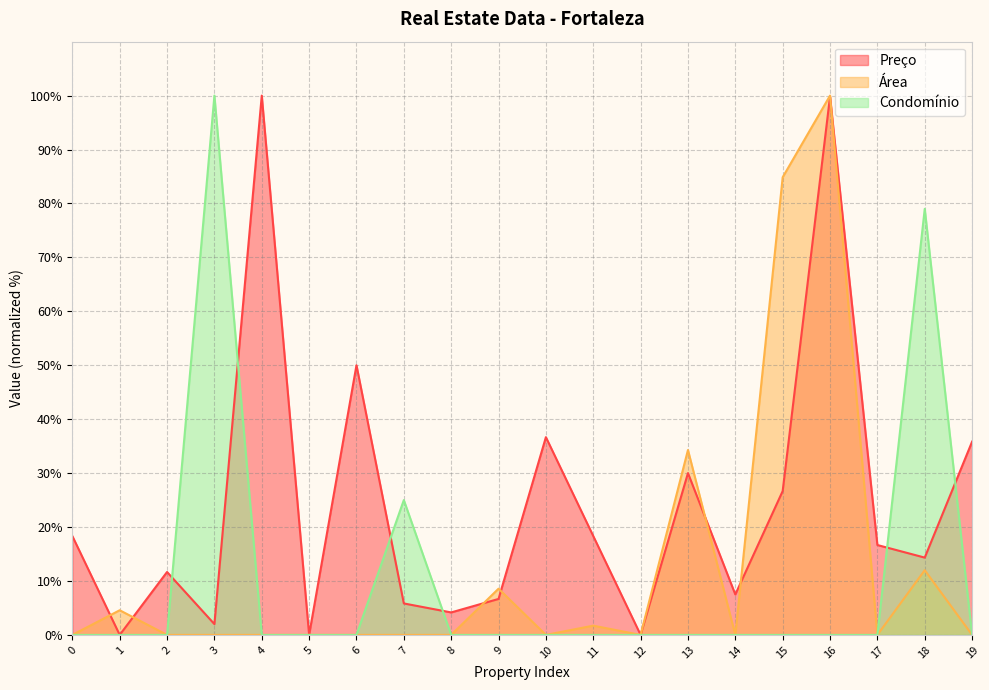

The Preço series shows 18.3 at 0. True or false?

True